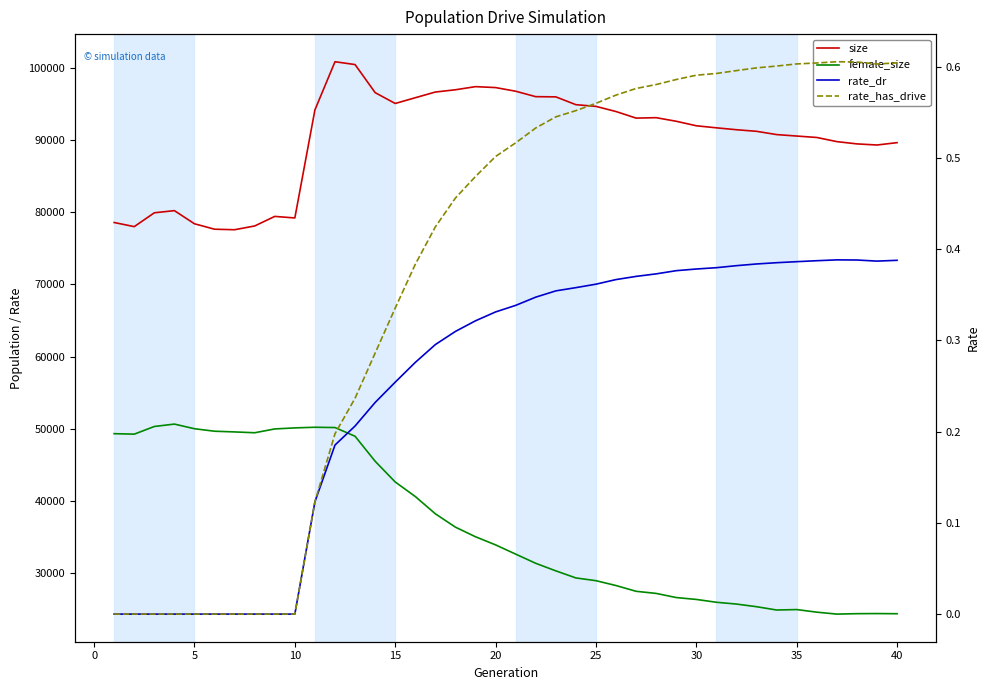

Which series has the widest spread of values?

female_size